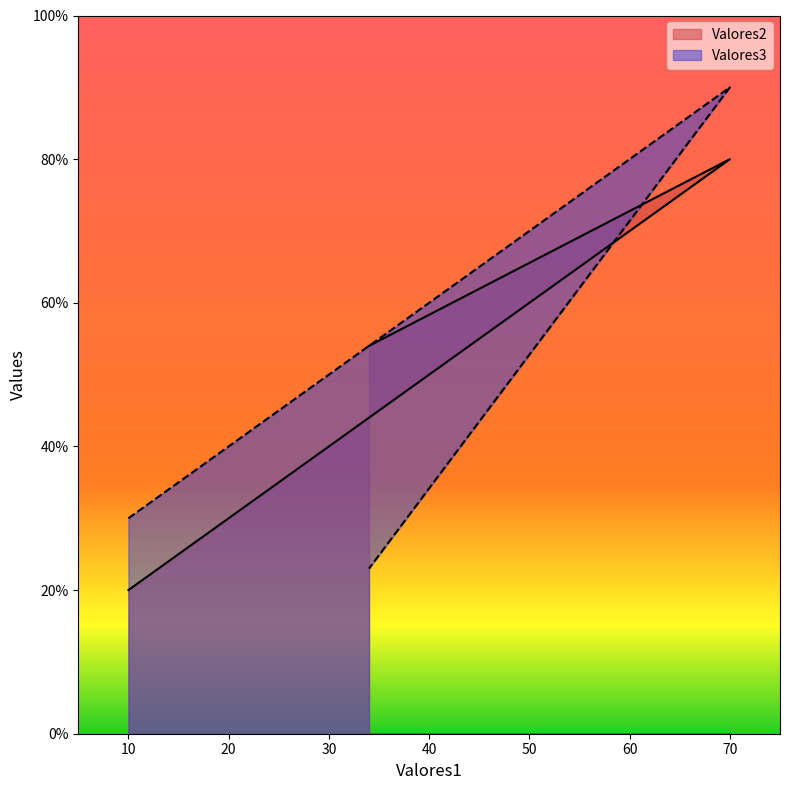

Reading right to left, transcribe all the data shown in this chart.

Valores2: 54	80	50	20
Valores3: 23	90	60	30